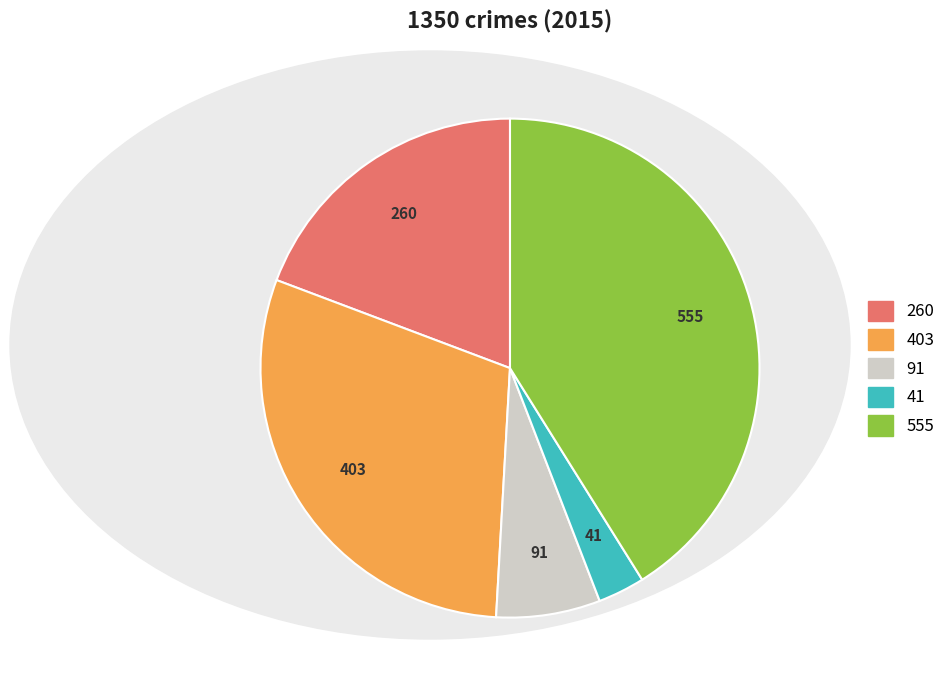

Is there any slice that represents more than half of the pie?

No